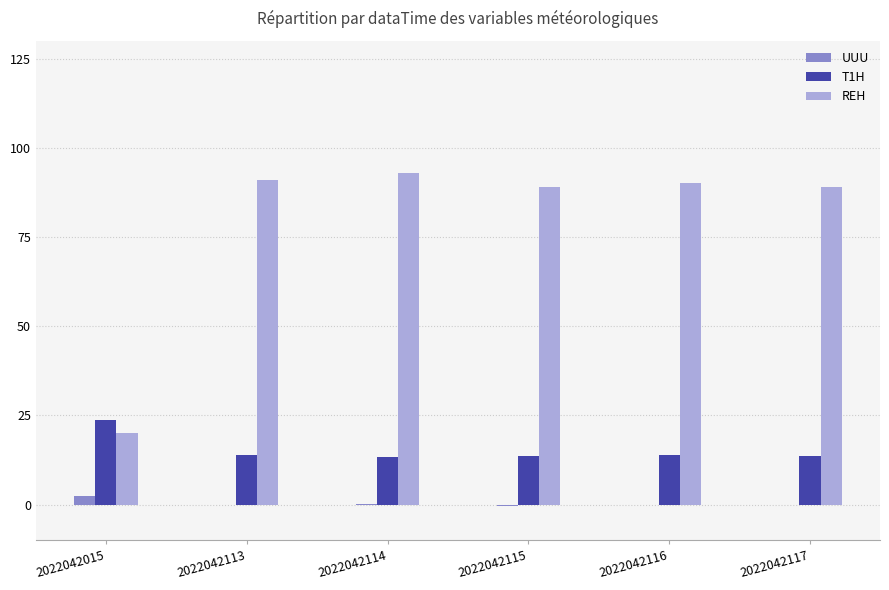

What is the average value of the T1H series?

15.4